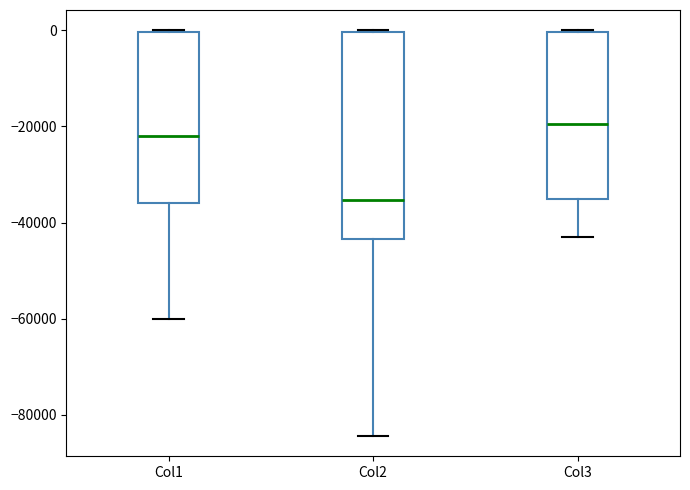

Where does the median line of the box for Col3 sit on the y-axis? The values are not printed on the chart, so give them approximately, as read against the axis.

-20000